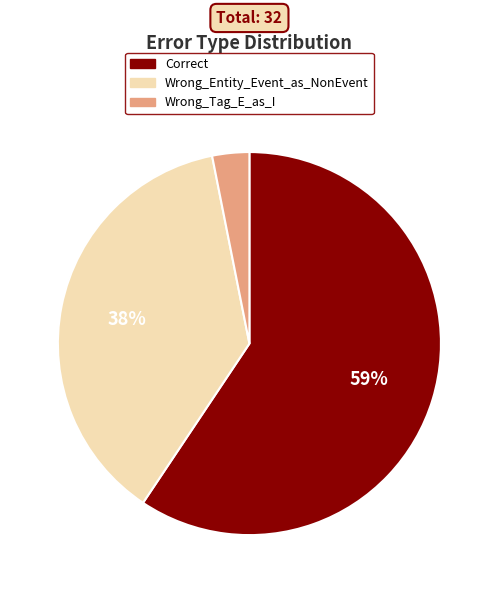

What is the smallest slice in the pie chart?

Wrong_Tag_E_as_I